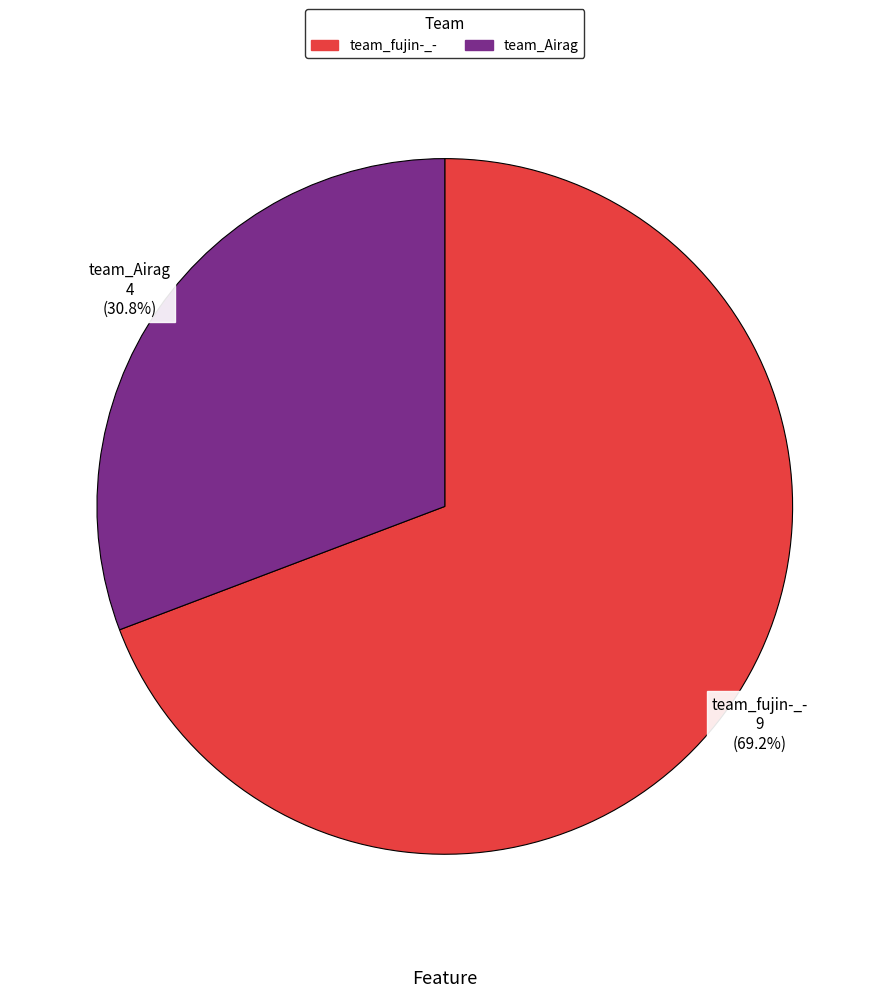

What is the smallest slice in the pie chart?

team_Airag